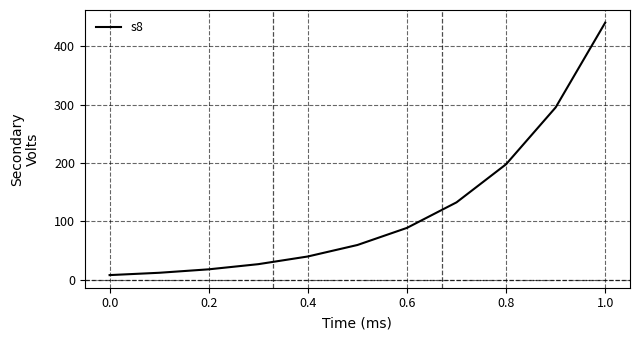

What is the difference between the maximum and minimum values?

432.8